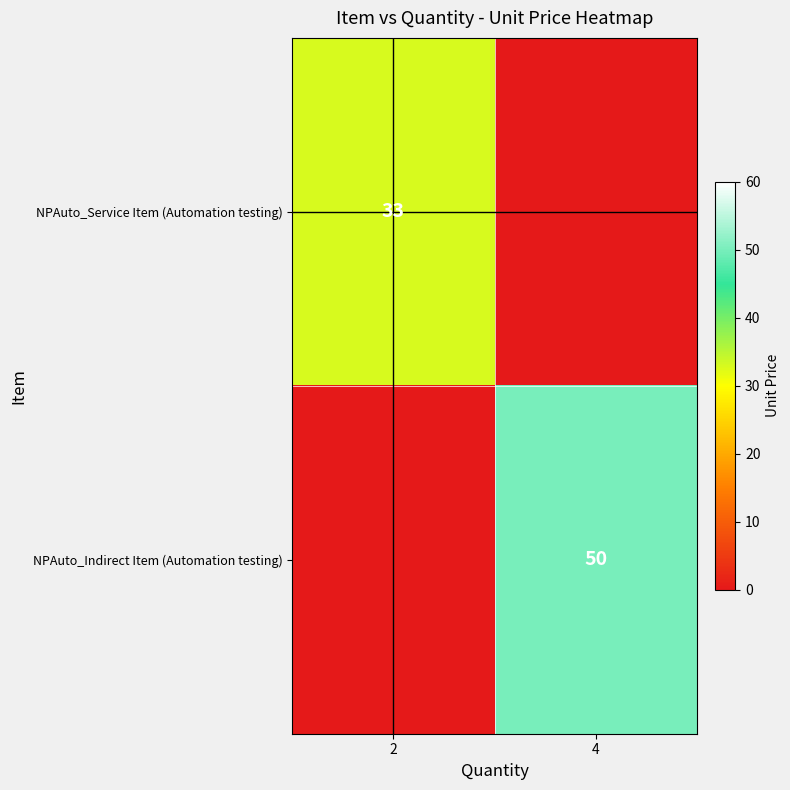

Is it true that NPAuto_Service Item (Automation testing) equals 9 at 2?

False